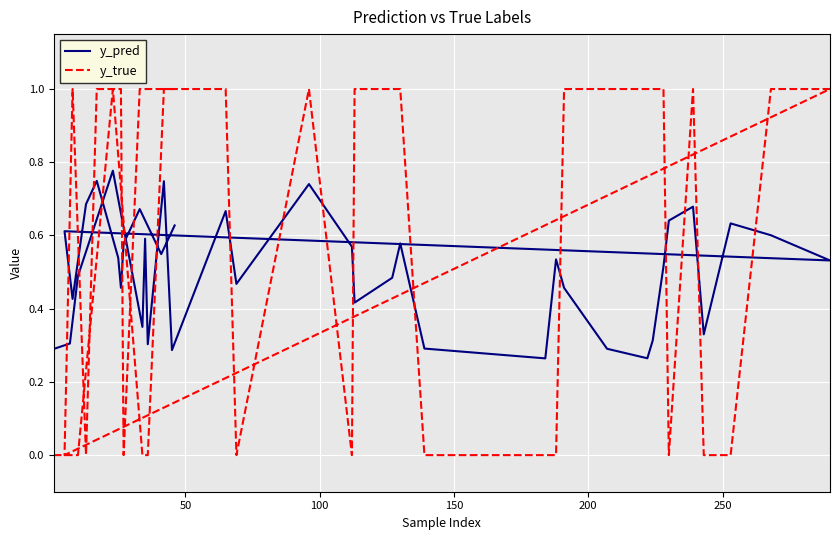

Which series has the widest spread of values?

y_true